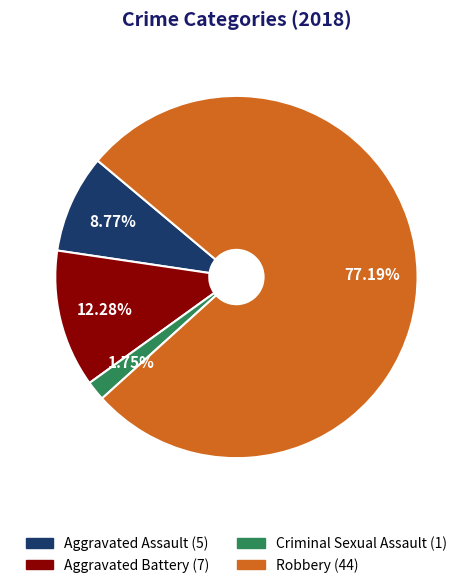

Which has a higher value, Criminal Sexual Assault or Aggravated Battery?

Aggravated Battery